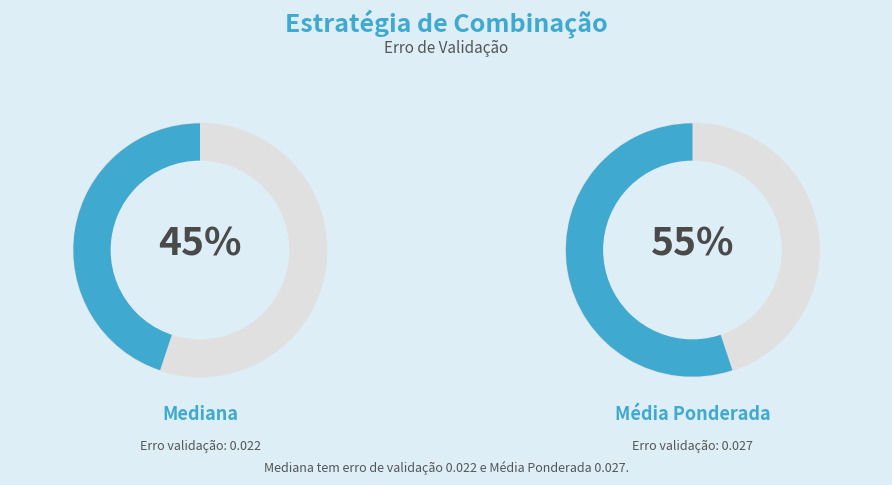

How many segments does this pie chart have?

2